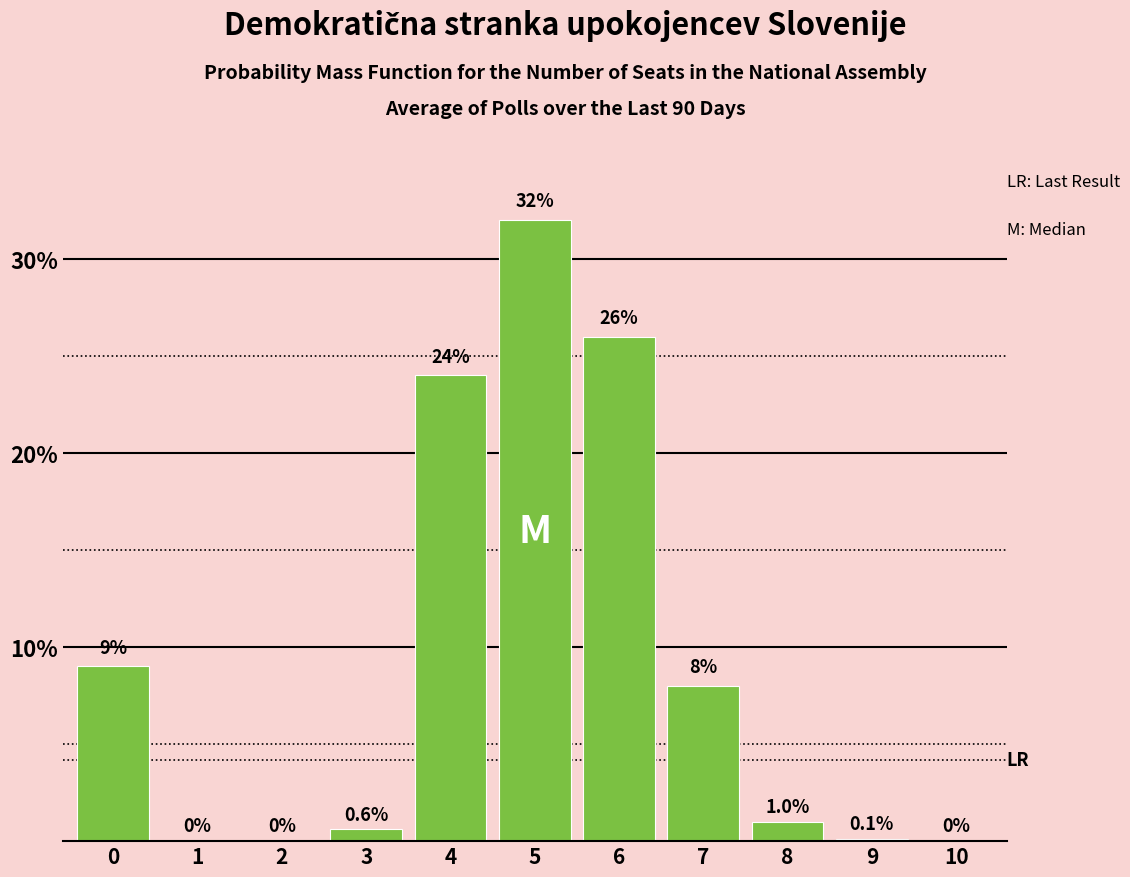

Reading right to left, transcribe all the data shown in this chart.

10=0.0	9=0.1	8=1.0	7=8.0	6=26.0	5=32.0	4=24.0	3=0.6	2=0.0	1=0.0	0=9.0